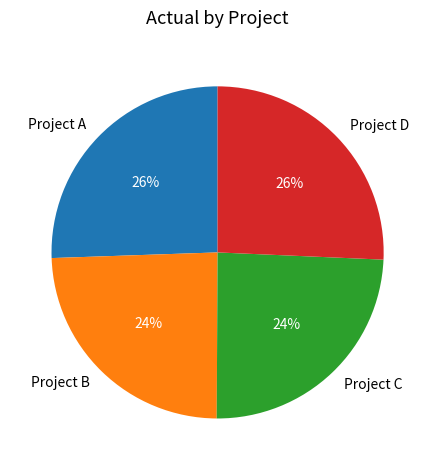

Combined, do Project C and Project B account for over 50%?

No